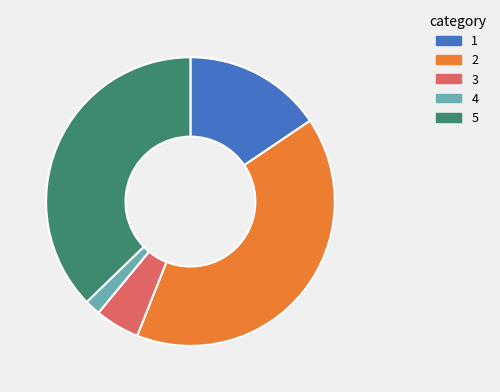

Is there a majority slice in this chart?

No